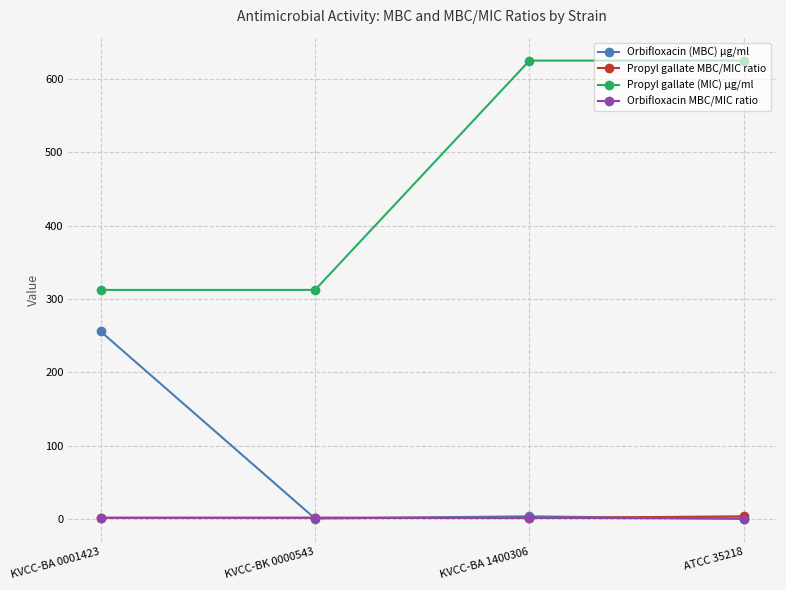

What is the value of the Propyl gallate (MIC) µg/ml point at the 3rd from the left?

625.0